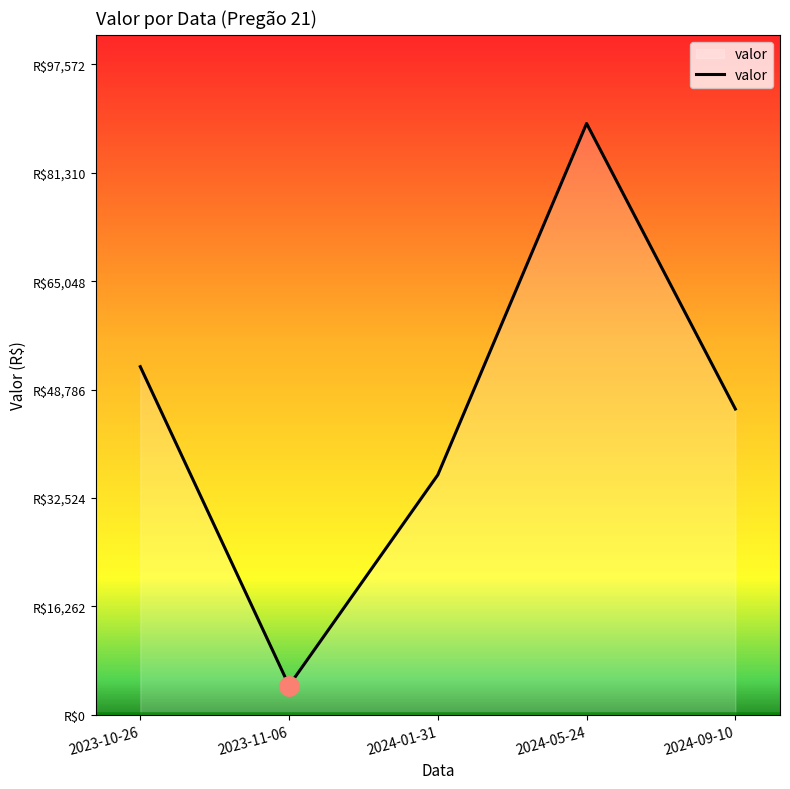

Does the chart have visible grid lines?

No